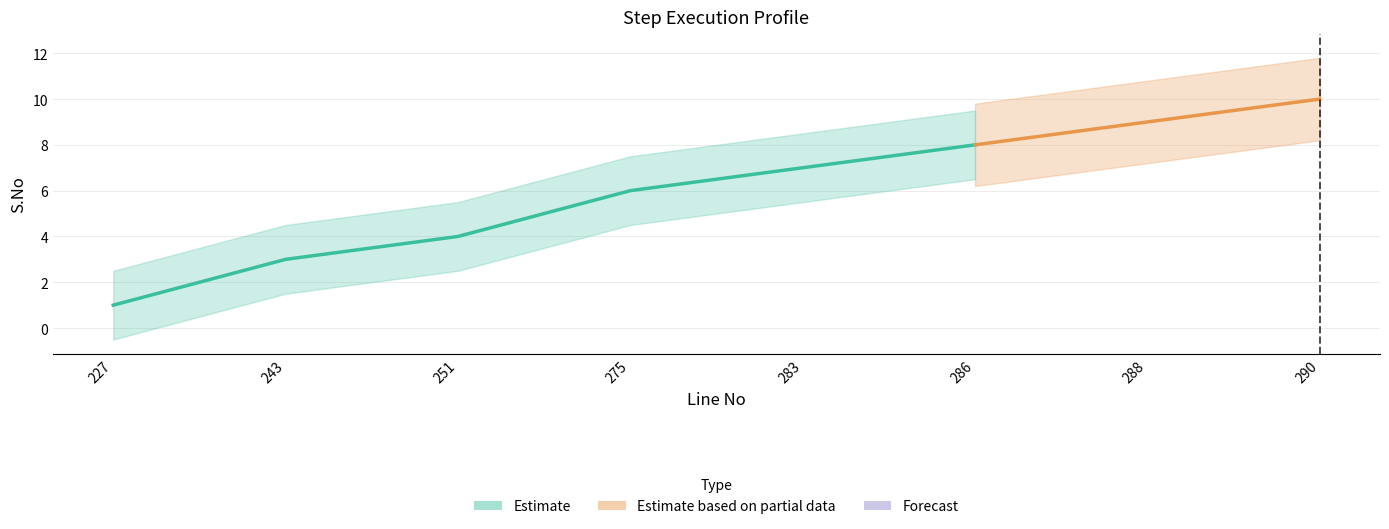

Approximately how many times larger is the value at 251 compared to 243?

1.3